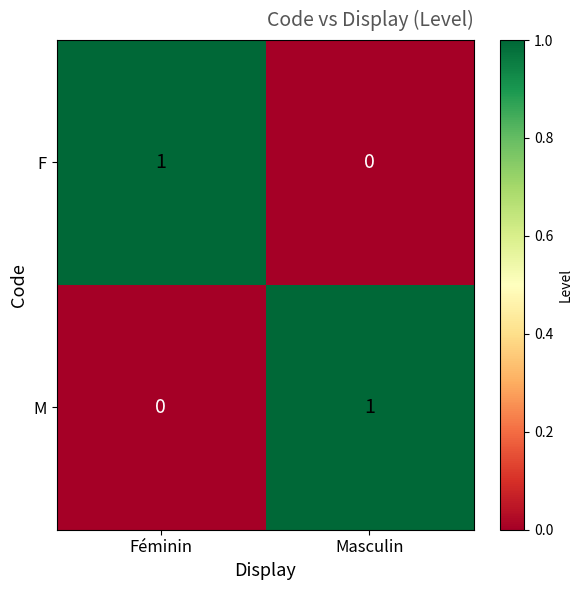

Rank the categories by M value from highest to lowest.

Masculin, Féminin